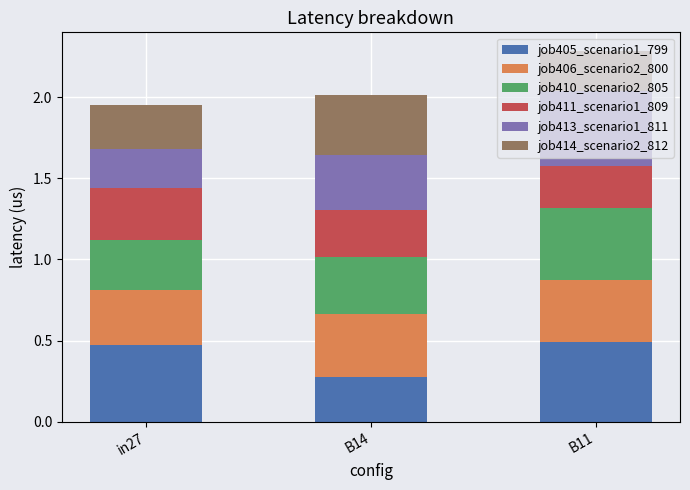

What is the sum of all job405_scenario1_799 values?

1.2